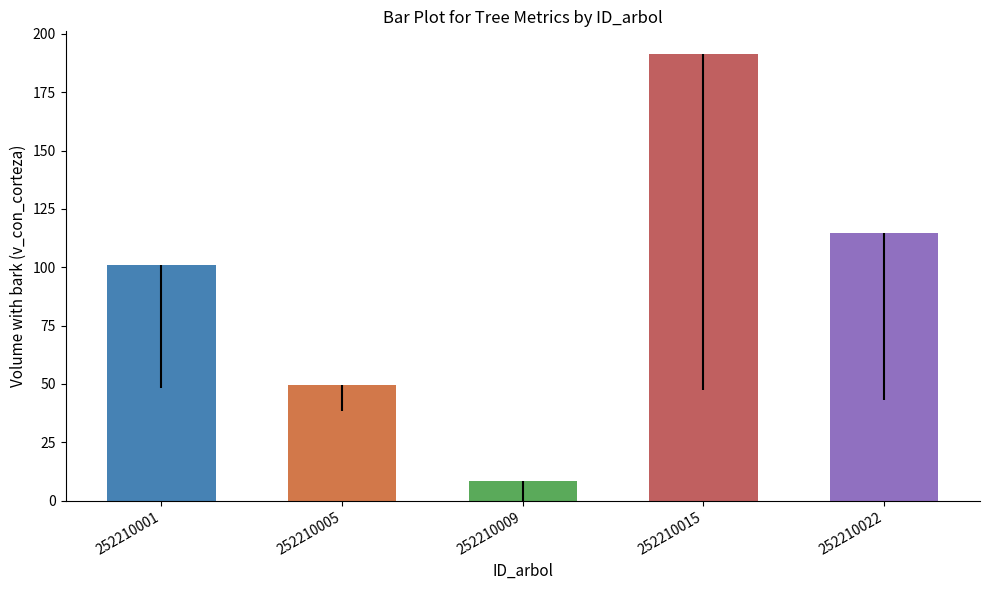

How many bars are there in total?

5